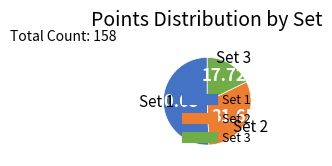

Do Set 3 and Set 2 together represent more than half of the pie?

No